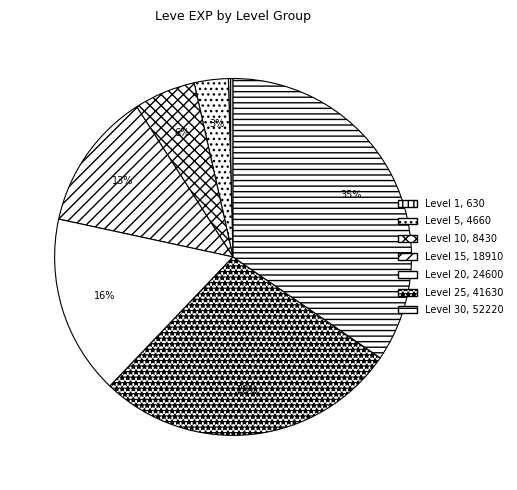

How many slices are in this pie chart?

7